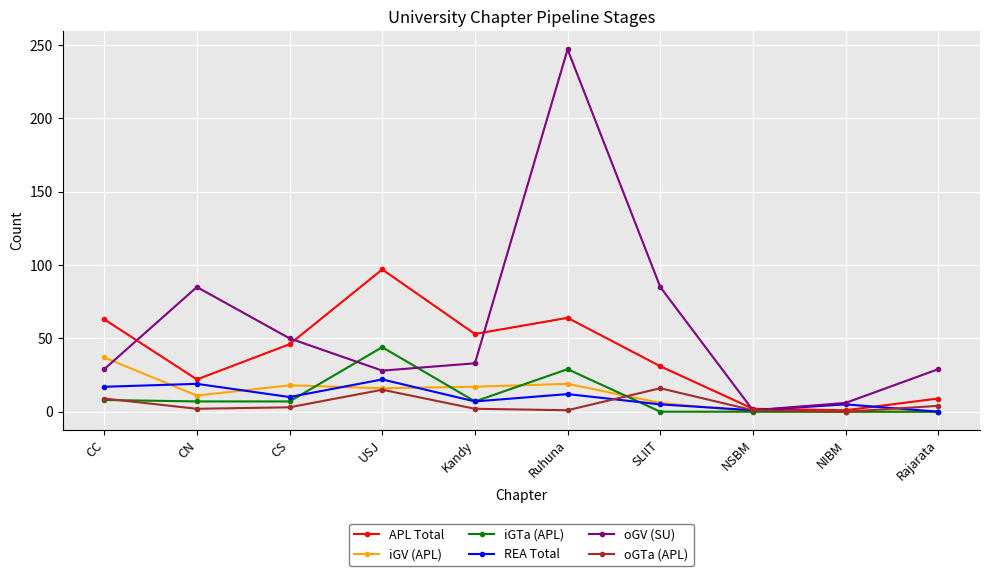

How many lines are shown in the chart?

6